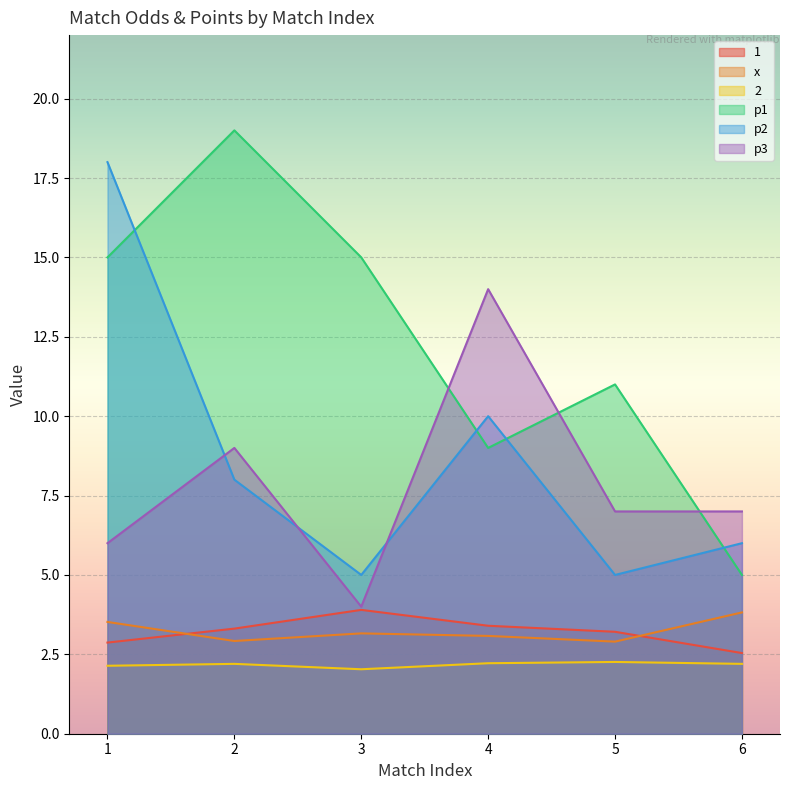

Reading left to right, extract all data points from this chart.

1: 2.9	3.3	3.9	3.4	3.2	2.5
x: 3.5	2.9	3.2	3.1	2.9	3.8
2: 2.1	2.2	2.0	2.2	2.3	2.2
p1: 15.0	19.0	15.0	9.0	11.0	5.0
p2: 18.0	8.0	5.0	10.0	5.0	6.0
p3: 6.0	9.0	4.0	14.0	7.0	7.0